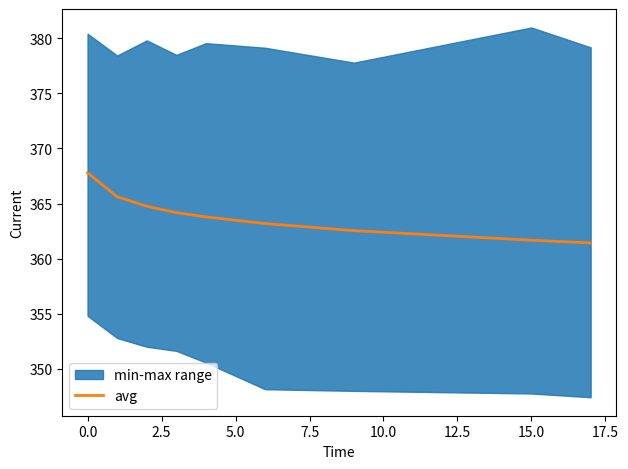

Reading left to right, extract all data points from this chart.

367.8	365.6	364.8	364.2	363.8	363.2	362.5	361.7	361.4